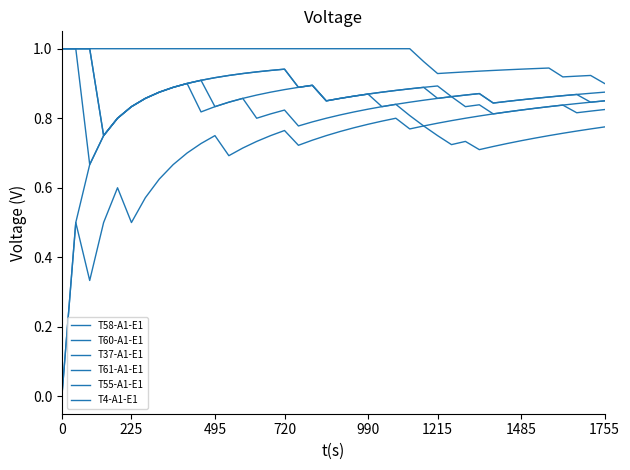

What is the label of the 36th point from the left?

35